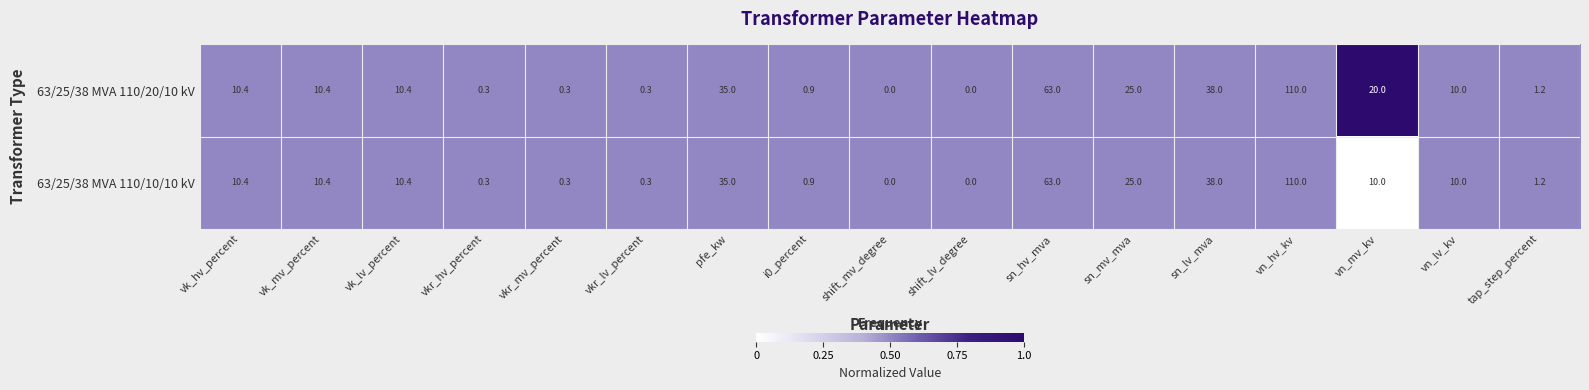

At which category is the sum across all series the highest?

vn_hv_kv